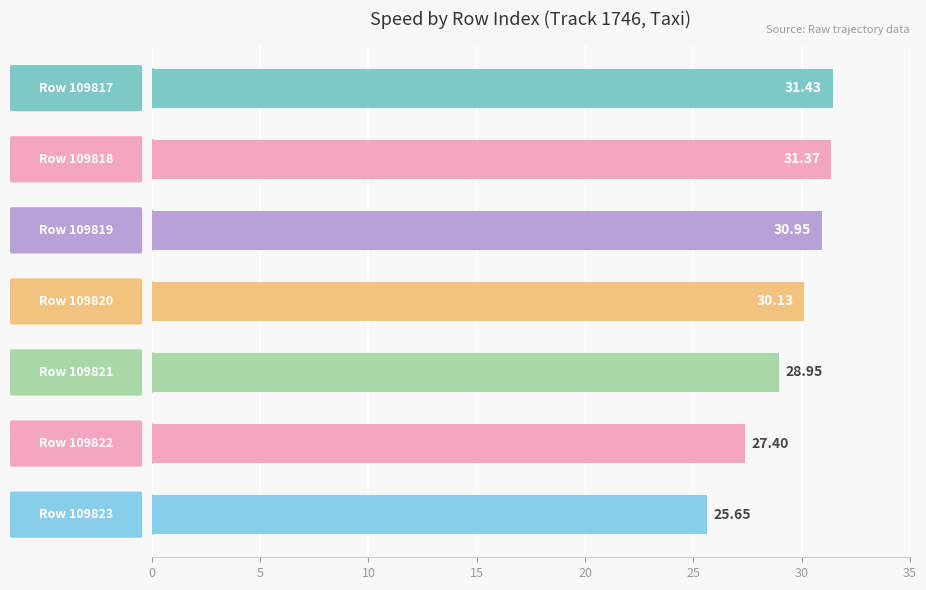

What is the difference between the maximum and minimum values?

5.8